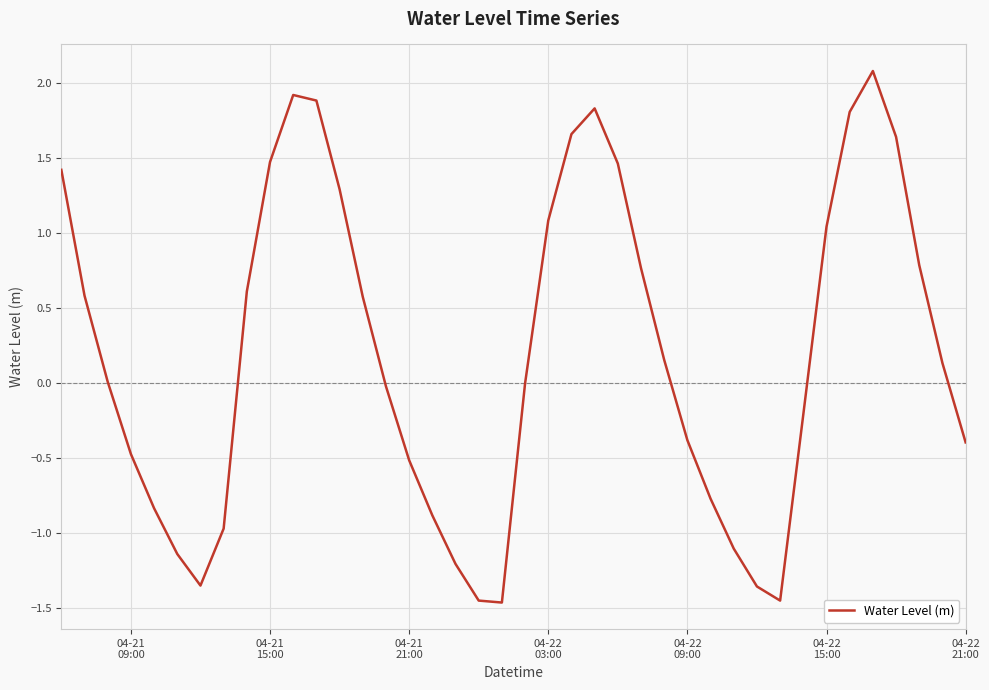

What is the difference between the maximum and minimum values?

3.5